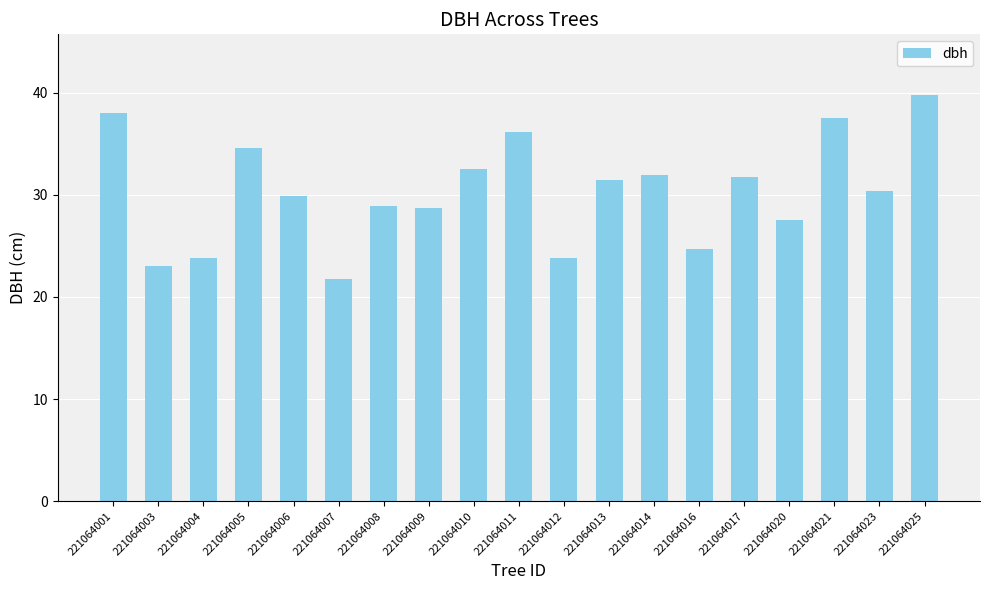

What is the value of the 11th bar from the left?

23.9